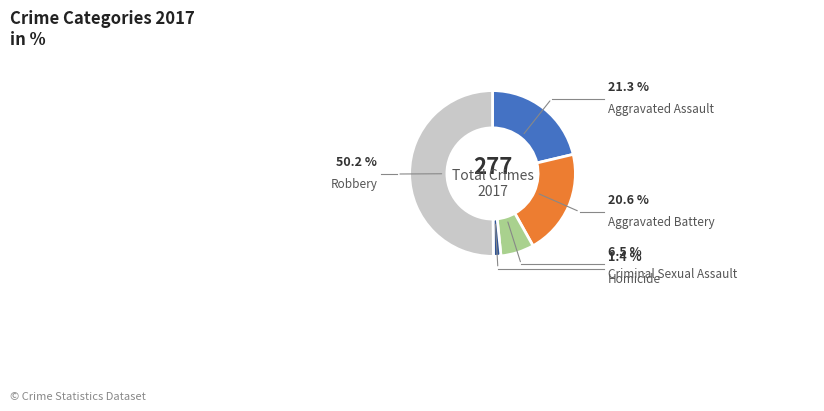

Is there any slice that represents more than half of the pie?

Yes